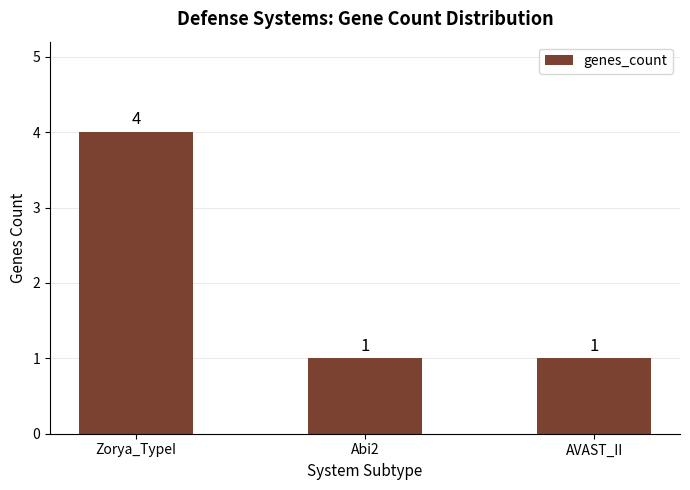

Between AVAST_II and Zorya_TypeI, which is larger?

Zorya_TypeI